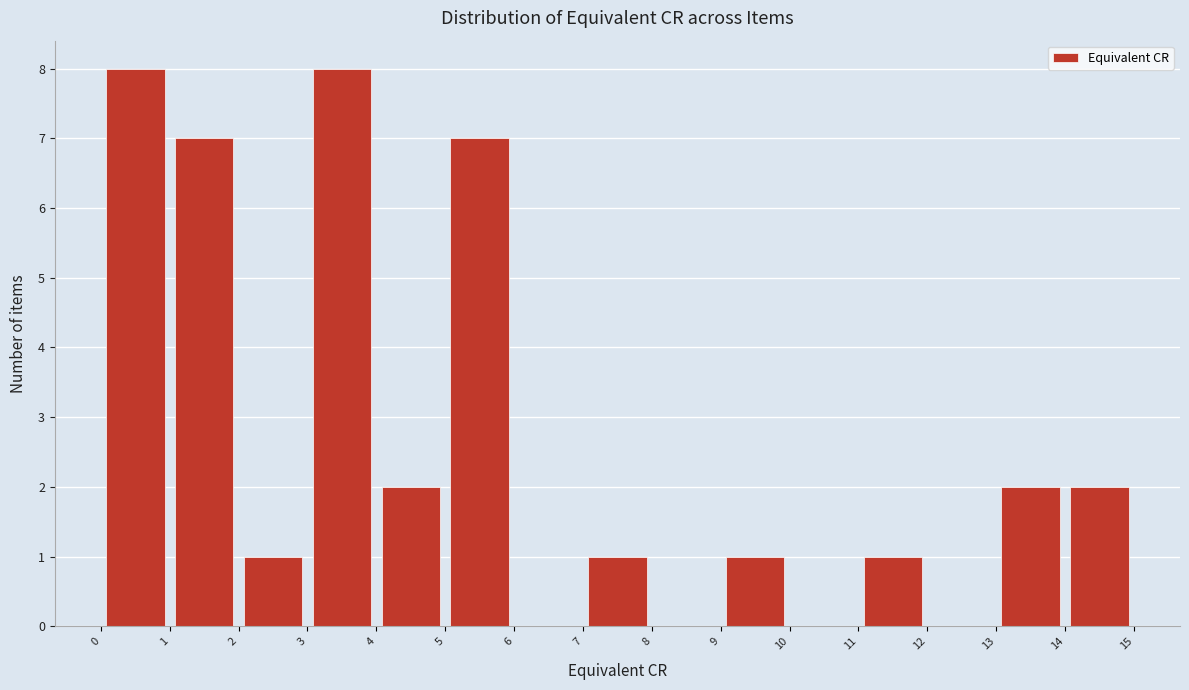

Reading left to right, transcribe this chart: for each bar, give the range it covers on the x-axis and its height. The values are not printed on the chart, so give them approximately, as read against the axis.

0 to 1: 8
1 to 2: 7
2 to 3: 1
3 to 4: 8
4 to 5: 2
5 to 6: 7
6 to 7: 0
7 to 8: 1
8 to 9: 0
9 to 10: 1
10 to 11: 0
11 to 12: 1
12 to 13: 0
13 to 14: 2
14 to 15: 2